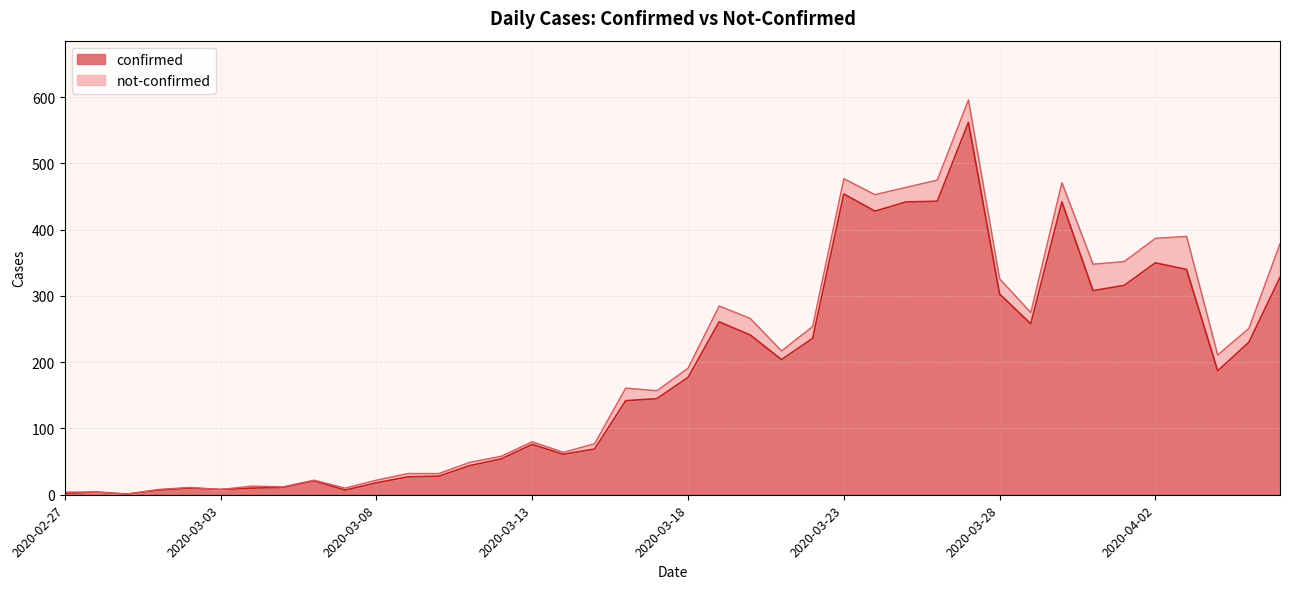

What is the label of the 9th point from the right?

2020-03-29